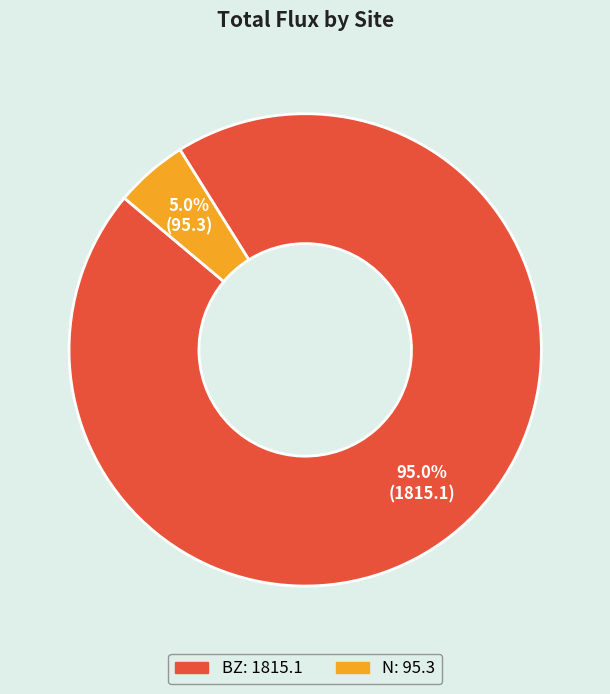

Which slice represents more than half of the pie?

BZ